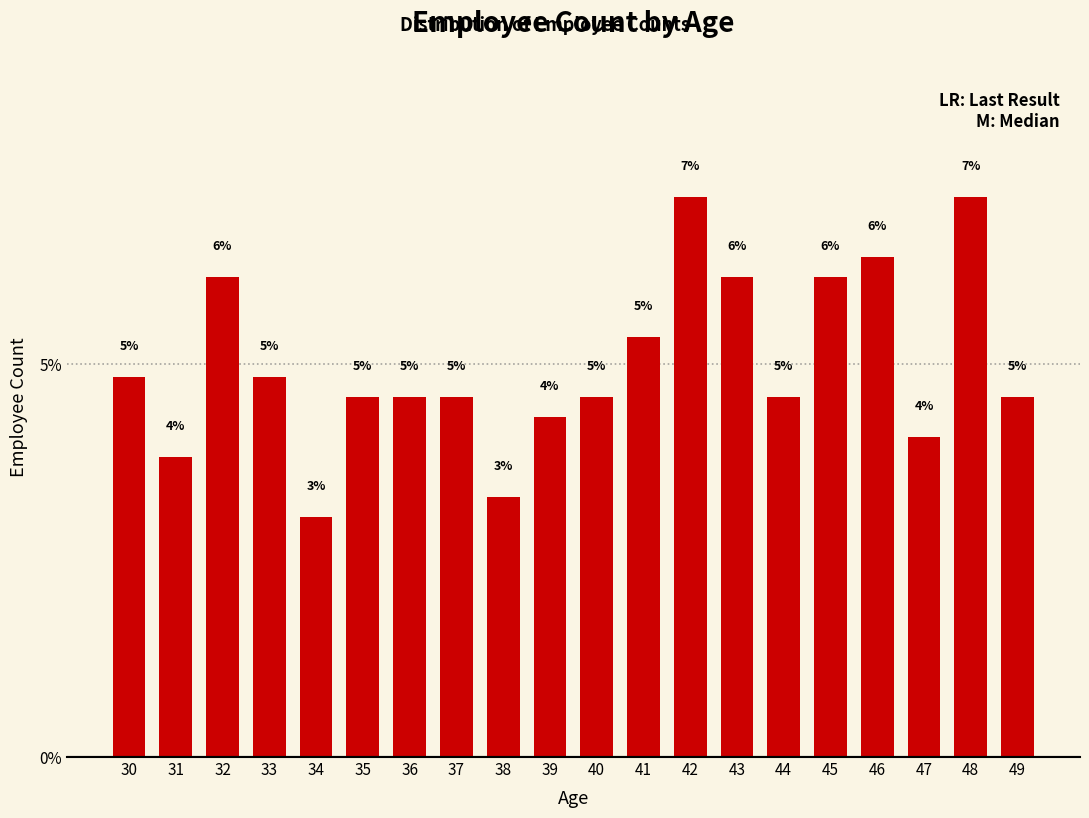

List the labels in order of value, smallest first.

34, 38, 31, 47, 39, 35, 36, 37, 40, 44, 49, 30, 33, 41, 32, 43, 45, 46, 42, 48